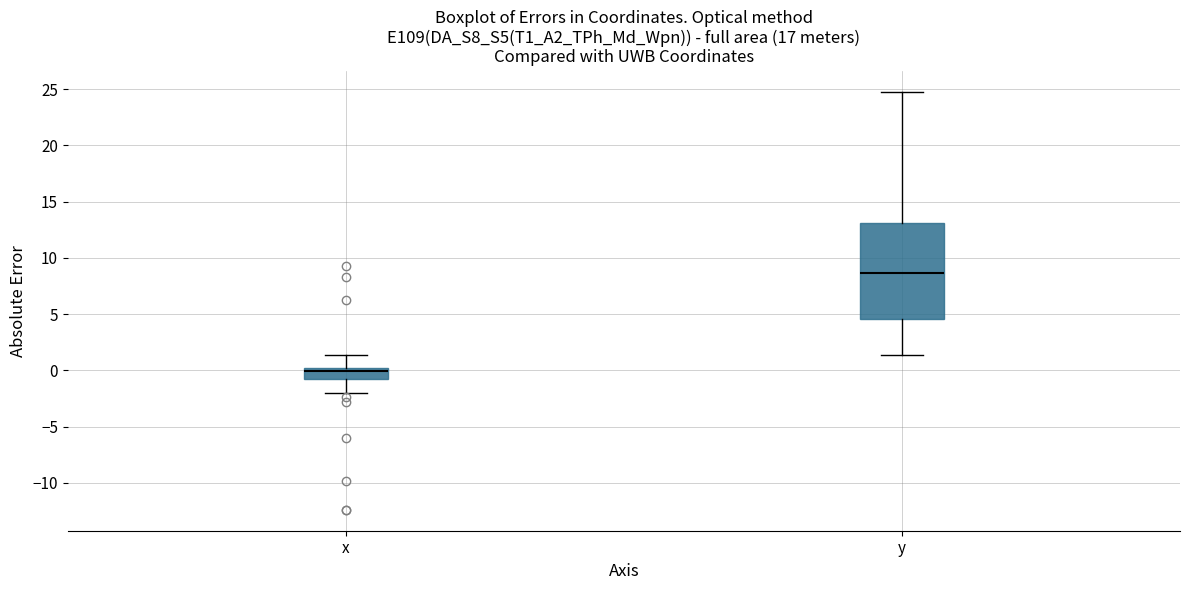

Reading left to right, read every box against the y-axis: the position of its median line, the range the box covers, and the ends of its whiskers. The values are not printed on the chart, so give them approximately, as read against the axis.

x: median 0.0 (just below the box's upper edge), box -0.5 to 0.0, whiskers -2.0 to 1.5
y: median 8.5, box 4.5 to 13.0, whiskers 1.5 to 25.0